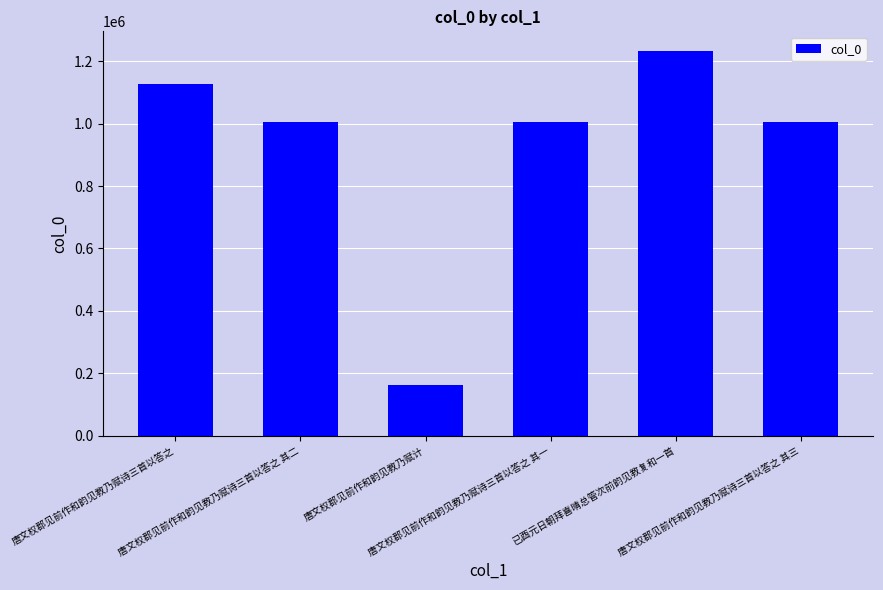

What is the sum of all values?

5538578